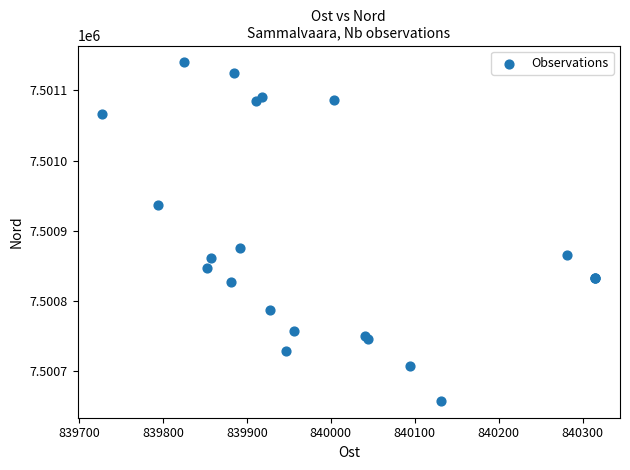

What Y value in the scatter plot is closest to 7500898?

7500874.9